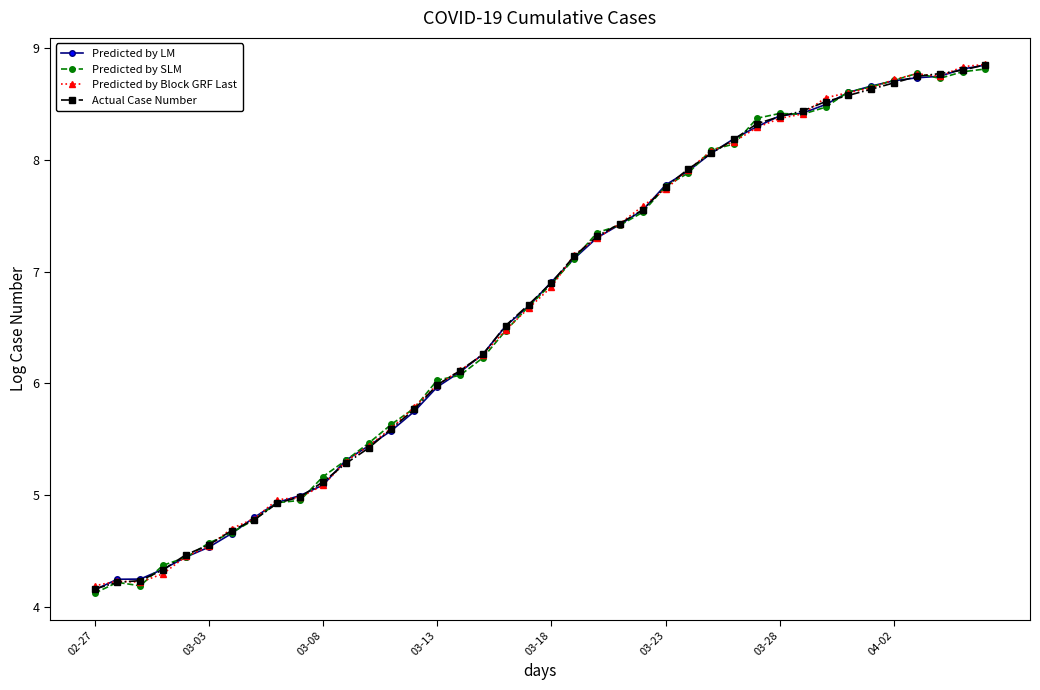

How many values in the Predicted by SLM series are below 6?

15